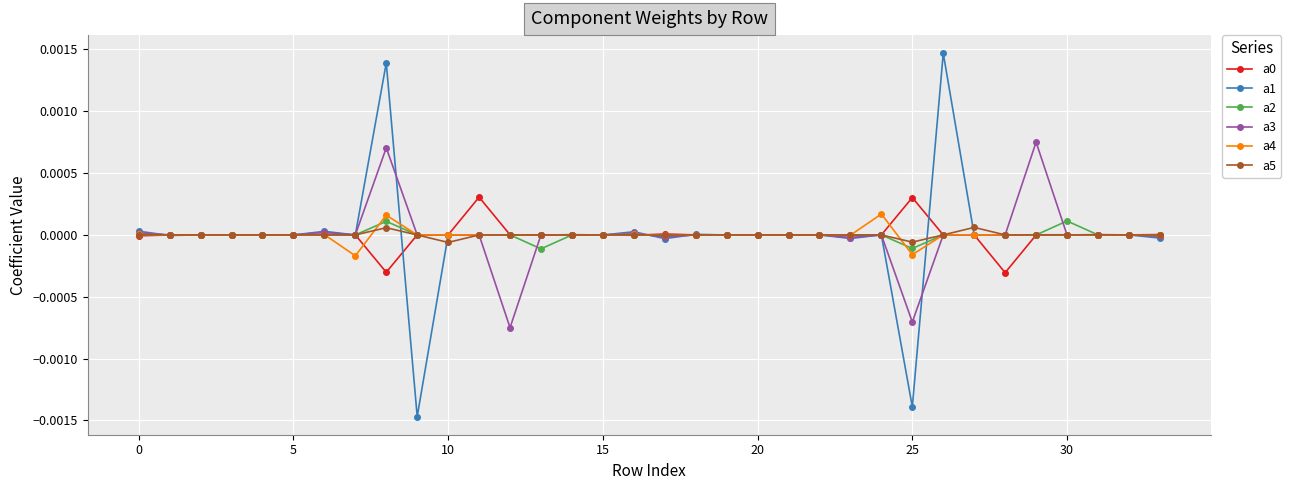

True or false: a0 has more than 2 points higher than both neighbors.

True